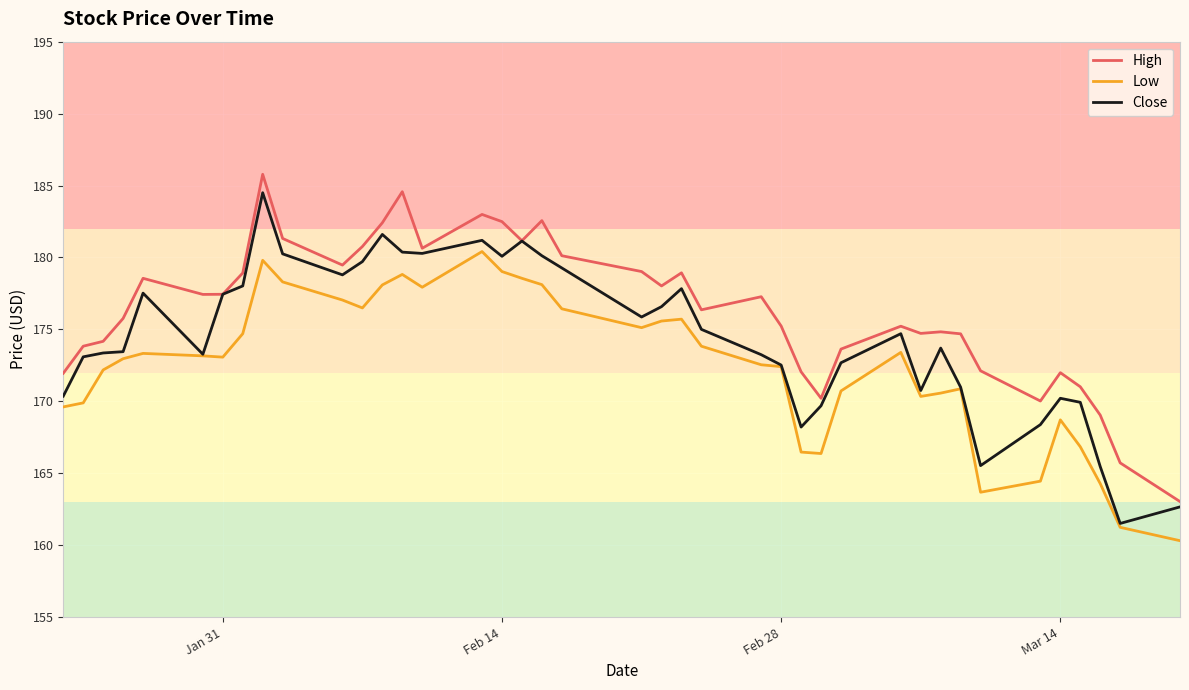

How many lines are shown in the chart?

3